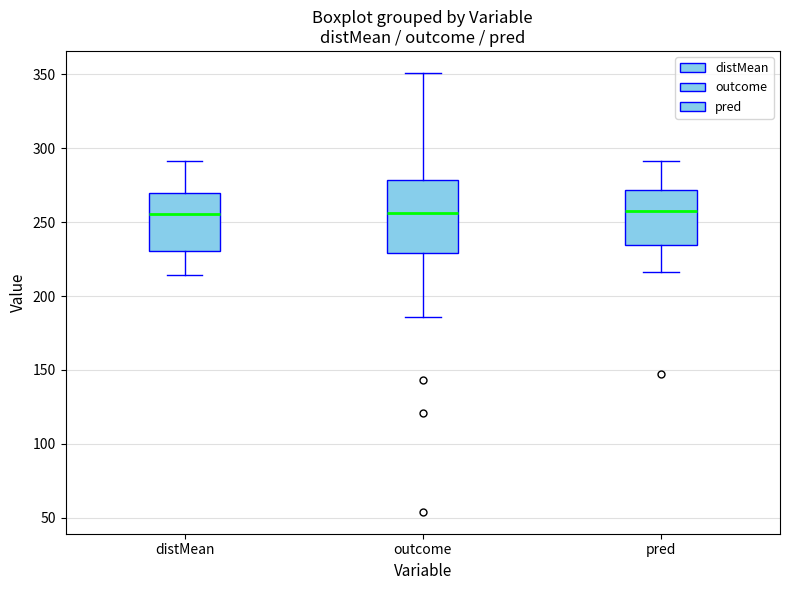

Reading left to right, read every box against the y-axis: the position of its median line, the range the box covers, and the ends of its whiskers. The values are not printed on the chart, so give them approximately, as read against the axis.

distMean: median 255, box 230 to 270, whiskers 215 to 290
outcome: median 255, box 230 to 280, whiskers 185 to 350
pred: median 255, box 235 to 270, whiskers 215 to 290